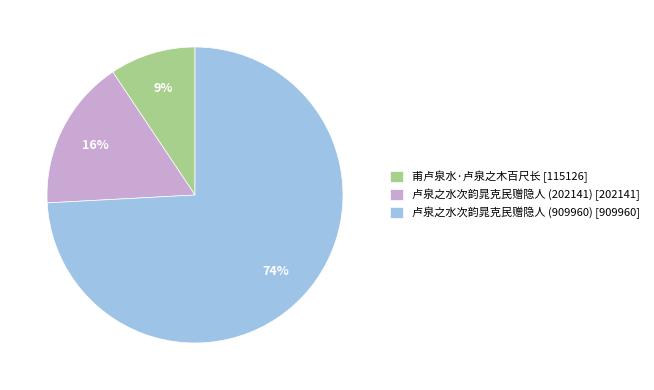

Do 卢泉之水次韵晁克民赠隐人 (202141) [202141] and 卢泉之水次韵晁克民赠隐人 (909960) [909960] together represent more than half of the pie?

Yes